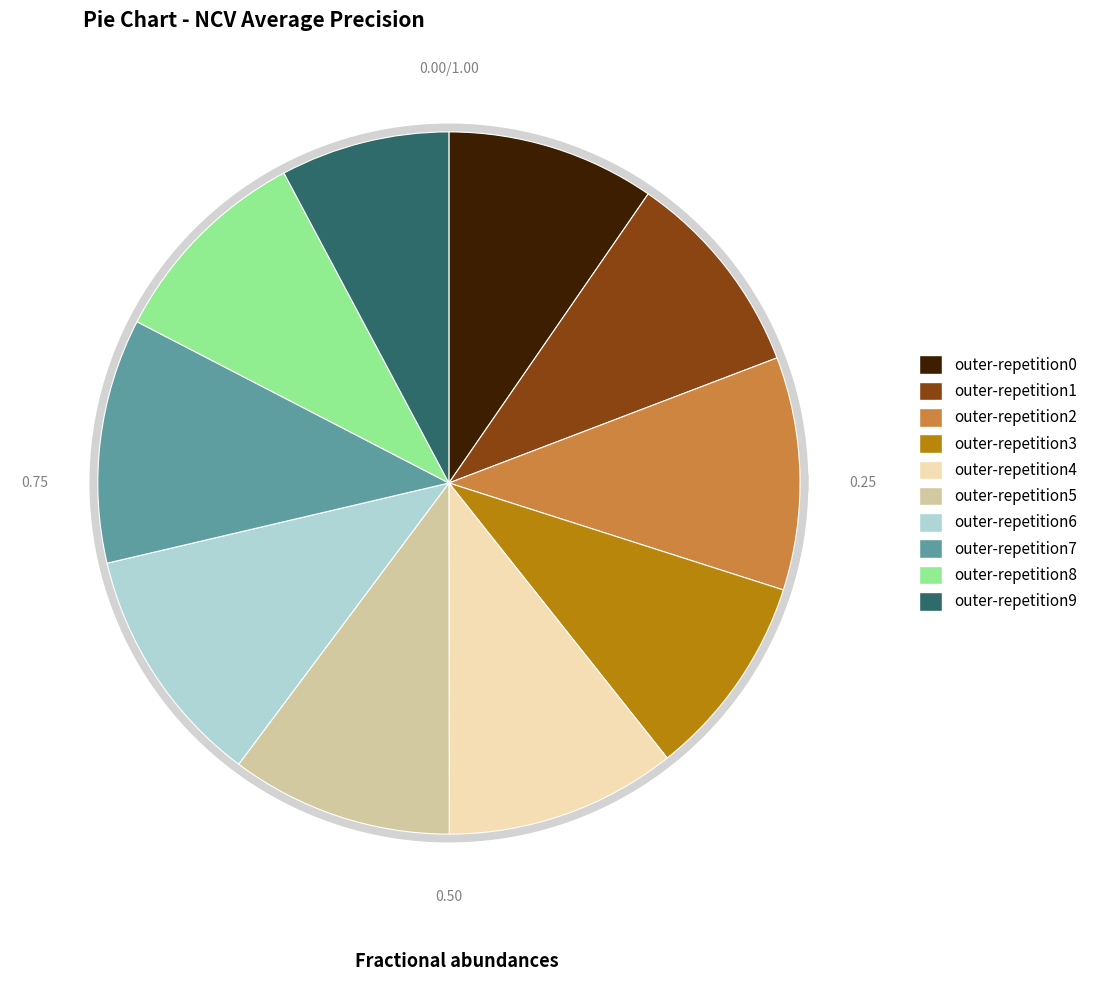

Is the sum of outer-repetition0 and outer-repetition5 greater than half?

No